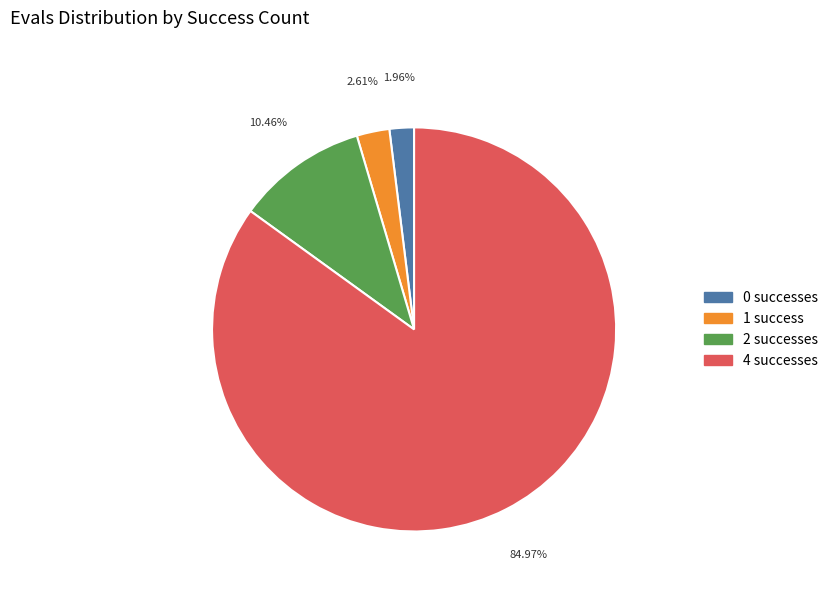

Is there a majority slice in this chart?

Yes